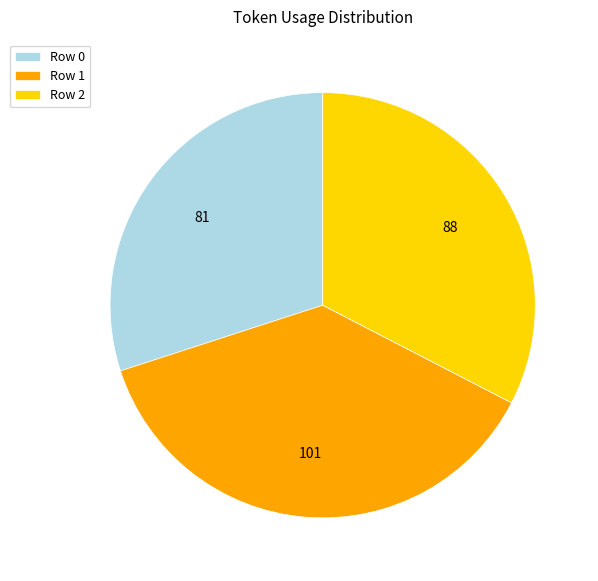

Combined, do Row 1 and Row 0 account for over 50%?

Yes